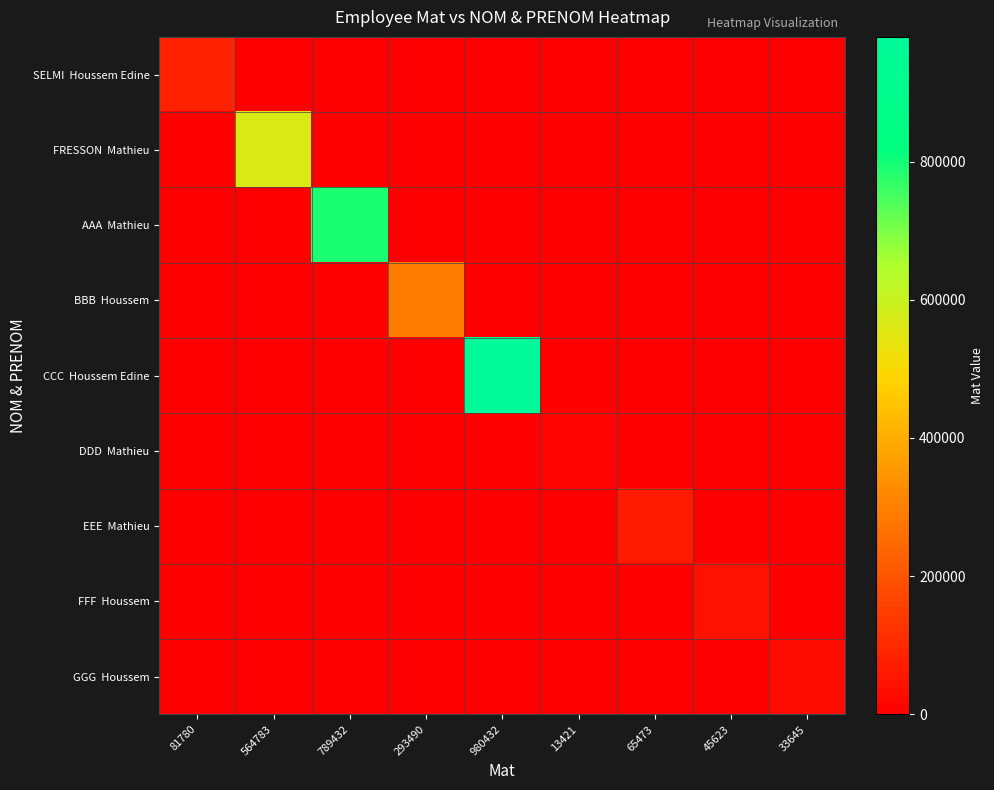

Count the number of categories in the chart.

9